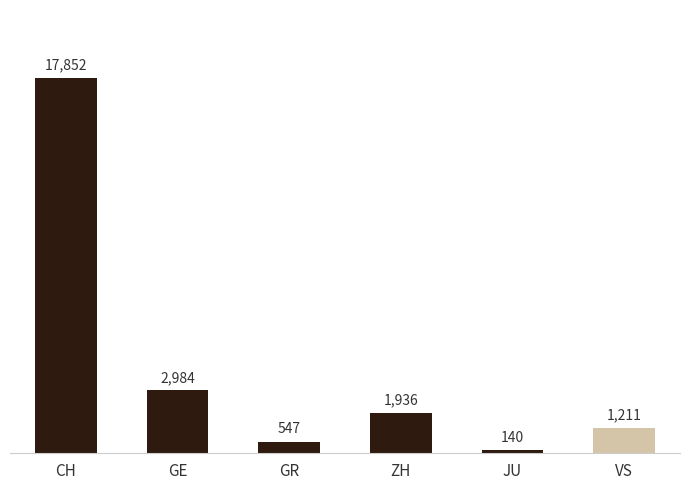

Reading left to right, extract all data points from this chart.

CH=17852	GE=2984	GR=547	ZH=1936	JU=140	VS=1211